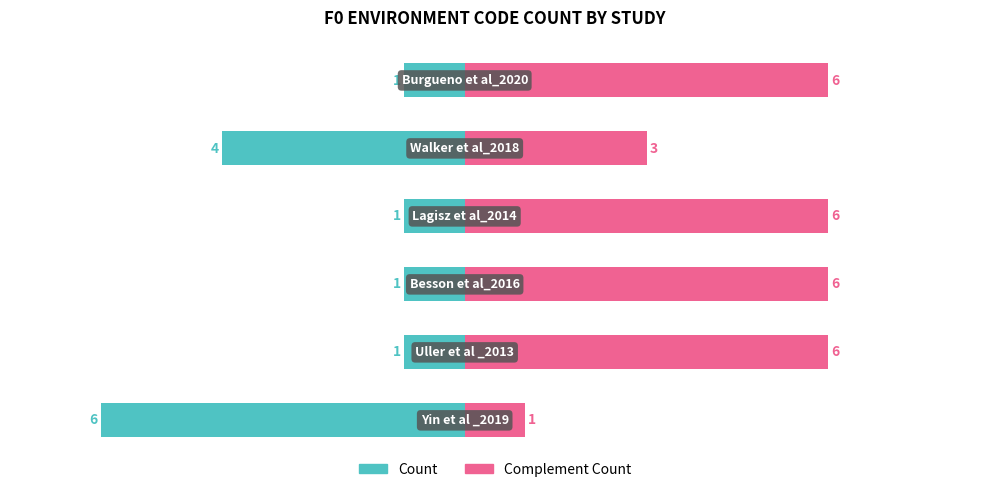

Is the value of Complement Count at 3 greater than the value of Count at 3?

Yes